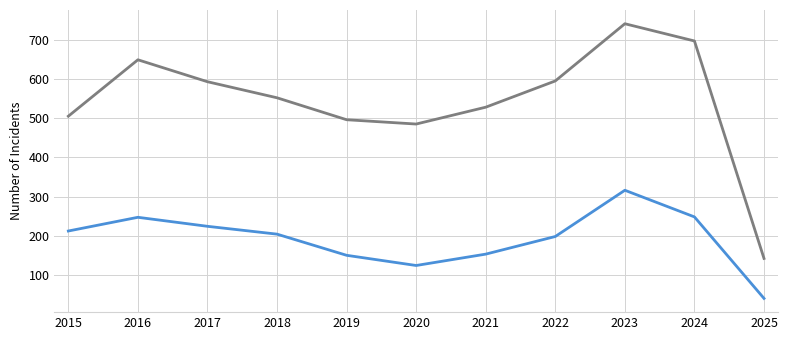

What is the difference between the highest and lowest values at 2021?

375